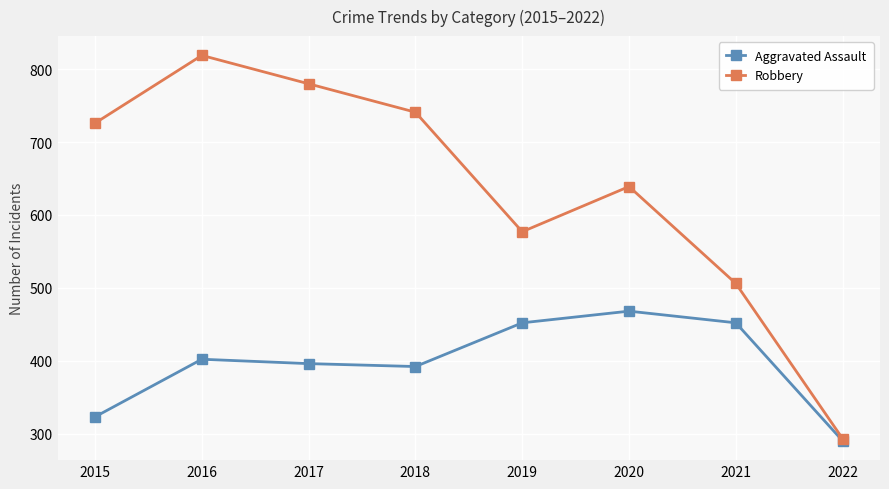

True or false: Robbery has a value of 506 at 2021.

True